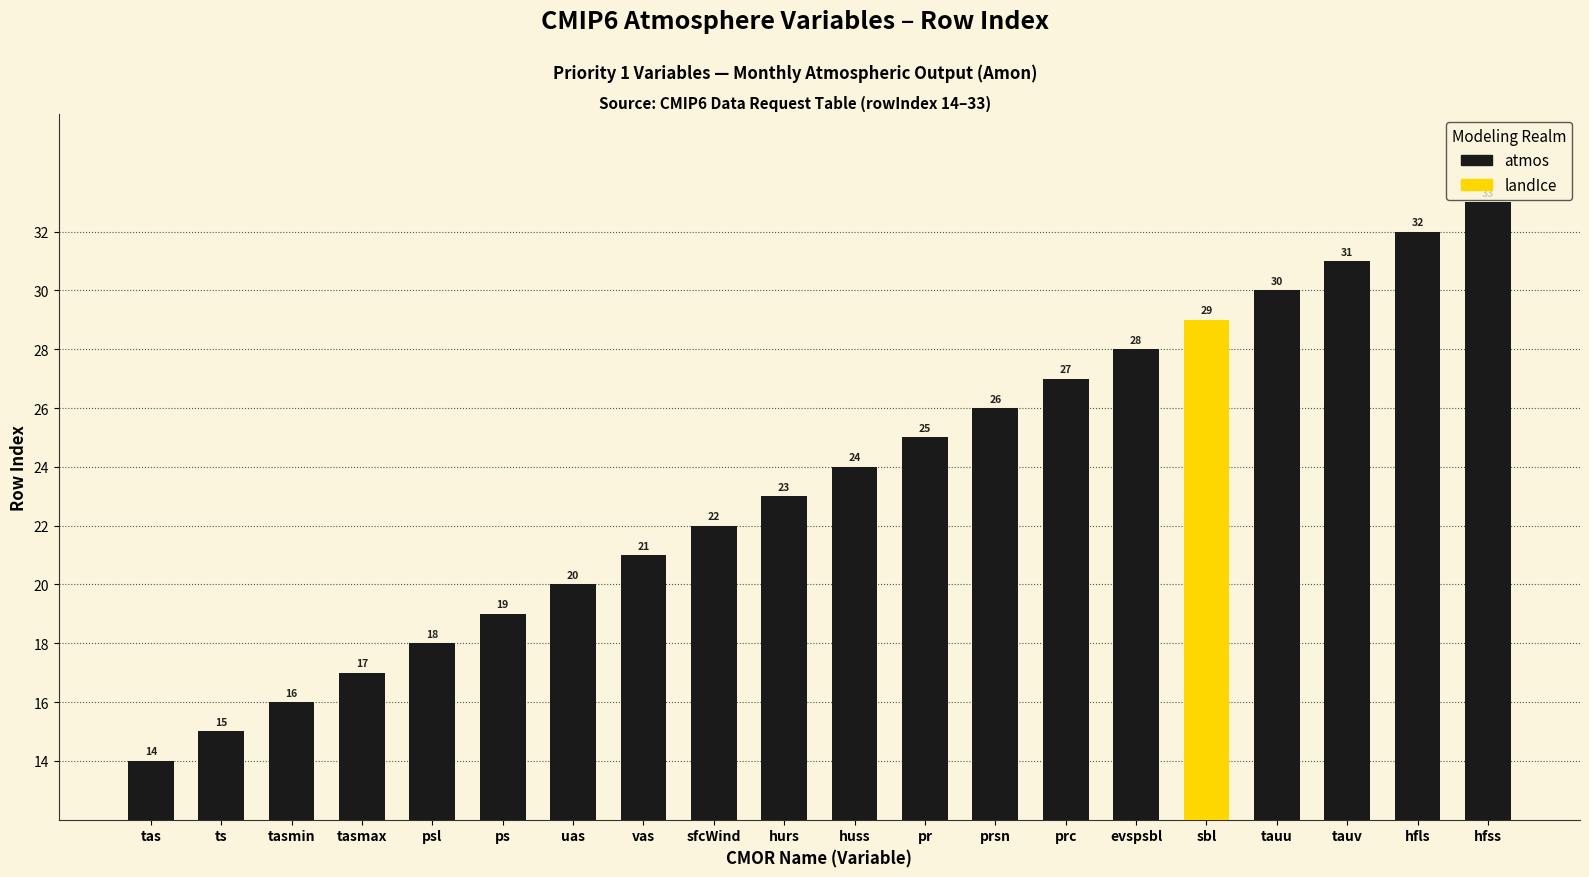

What is the maximum value for Priority?

1